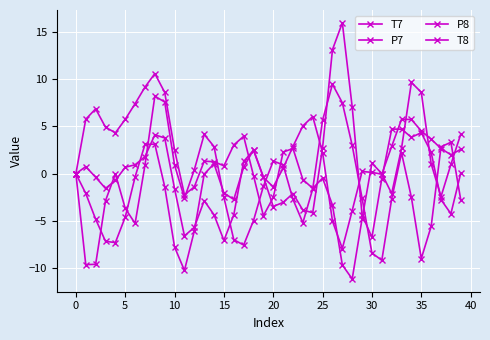

Does the chart have visible grid lines?

Yes